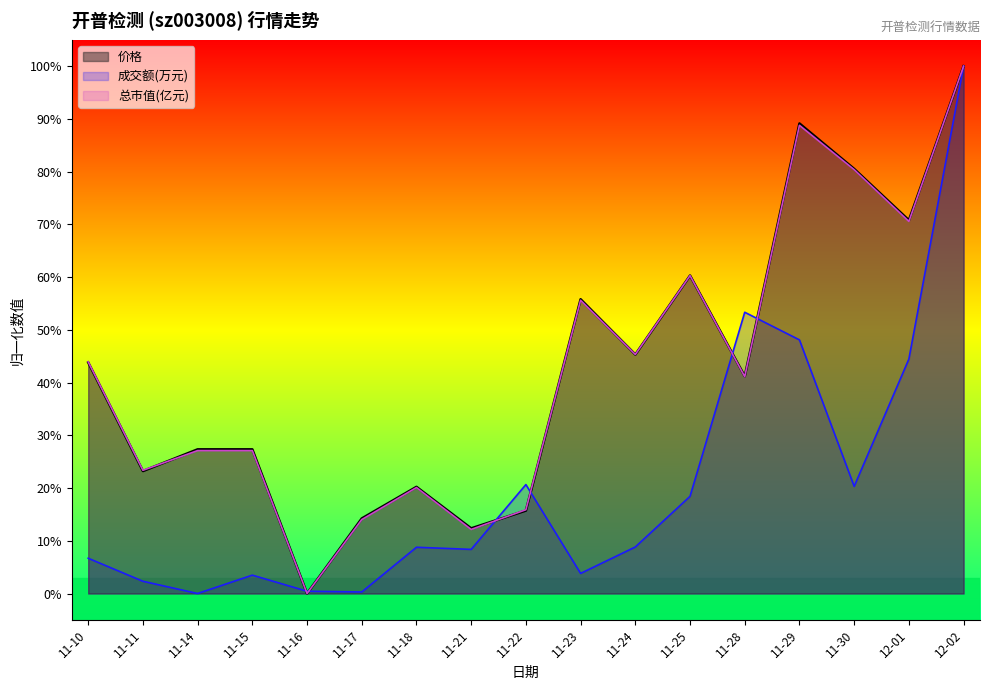

Which series has the largest total across all categories?

价格